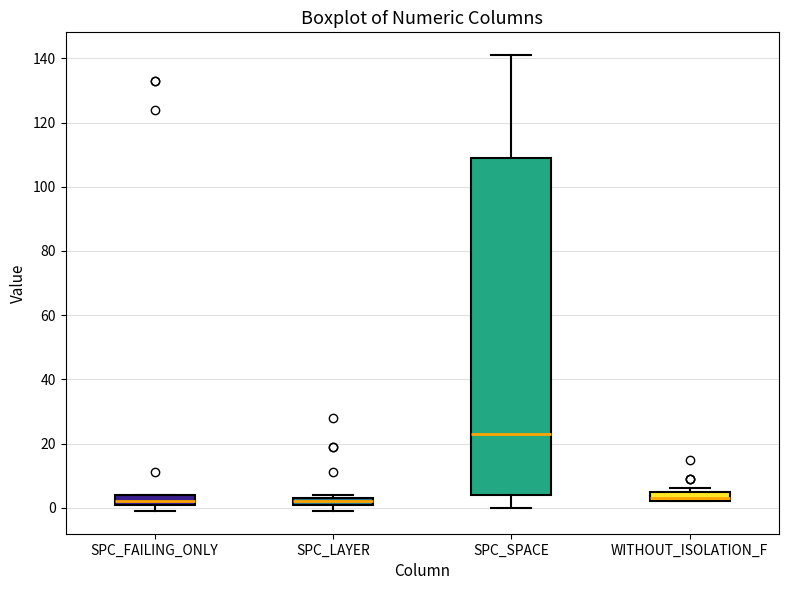

Where is the upper edge of the box for WITHOUT_ISOLATION_F on the y-axis? The values are not printed on the chart, so give them approximately, as read against the axis.

4